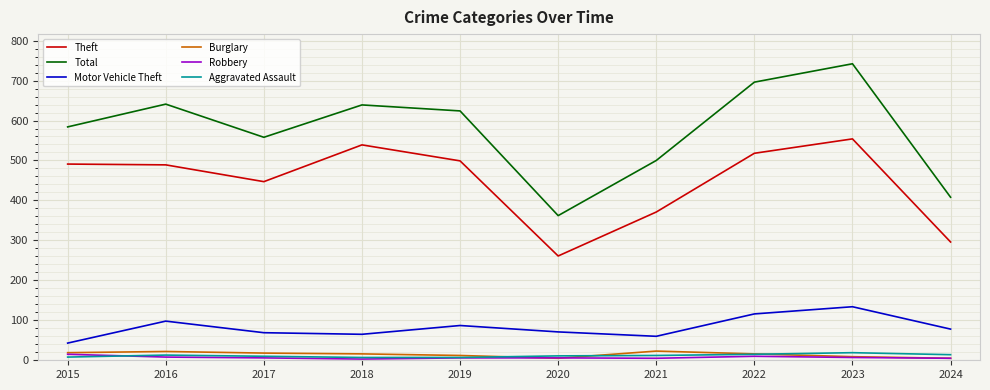

What is the difference between the Motor Vehicle Theft values at 2015 and 2022?

73